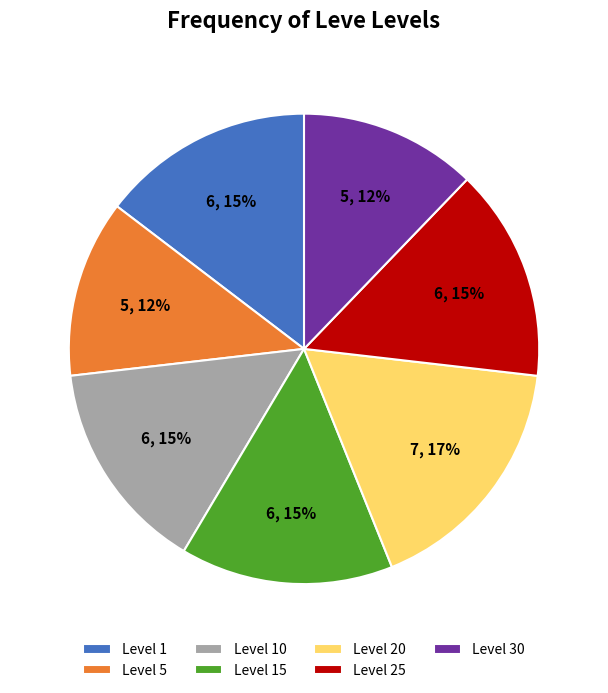

Approximately how many times larger is the value at Level 5 compared to Level 25?

0.8